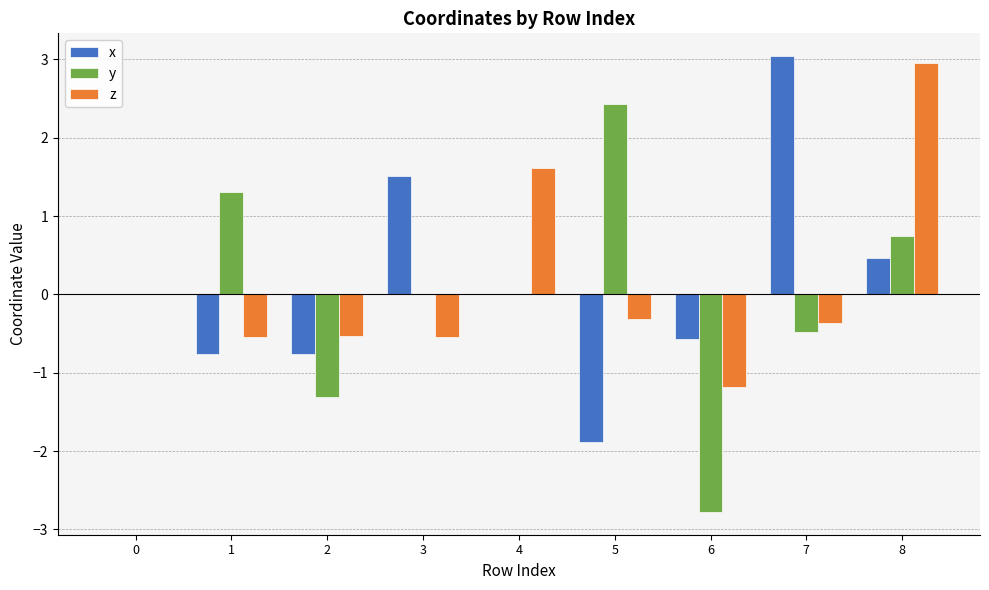

Is it true that y equals 2.2 at 1?

False